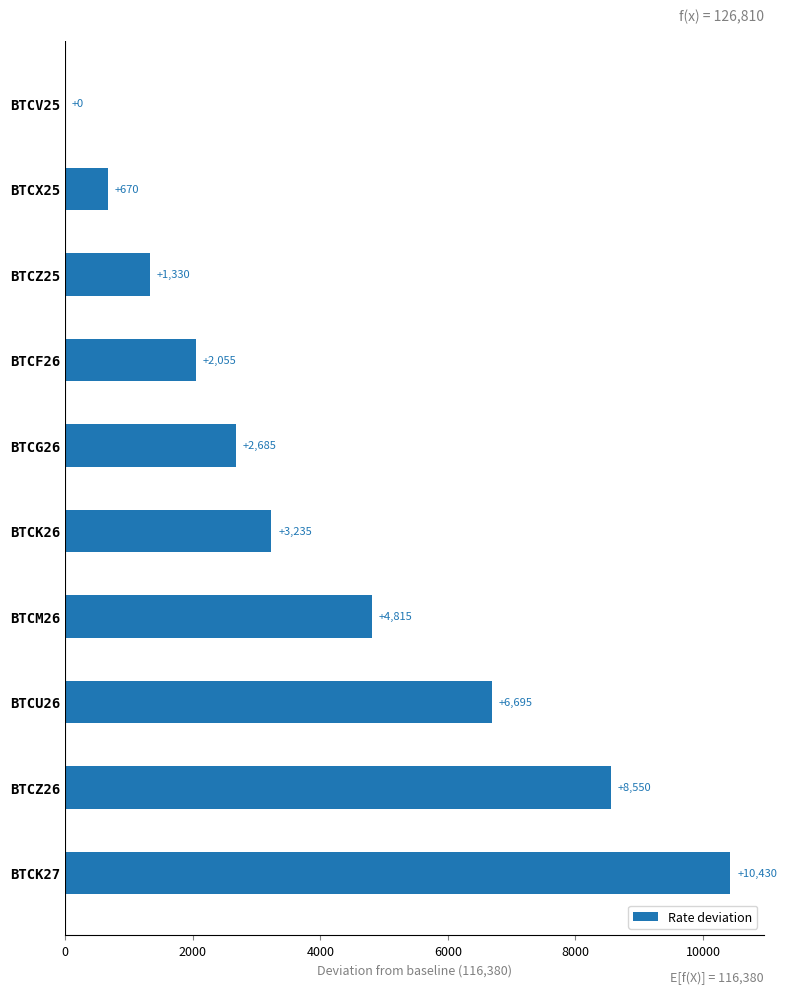

What is the change in value from BTCF26 to BTCG26?

+630